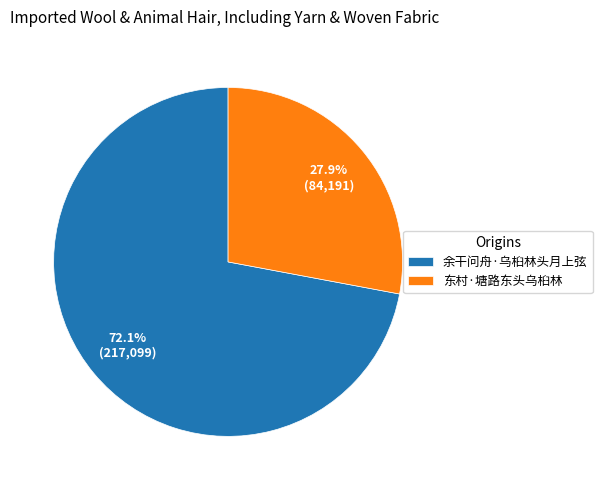

Do 余干问舟·乌桕林头月上弦 and 东村·塘路东头乌桕林 together represent more than half of the pie?

Yes